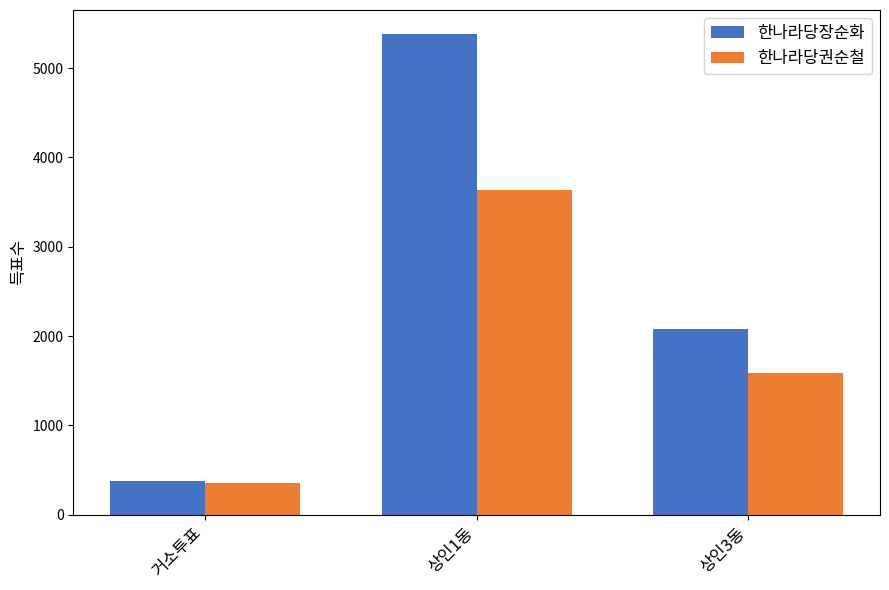

List the labels in order of 한나라당장순화 value, smallest first.

거소투표, 상인3동, 상인1동